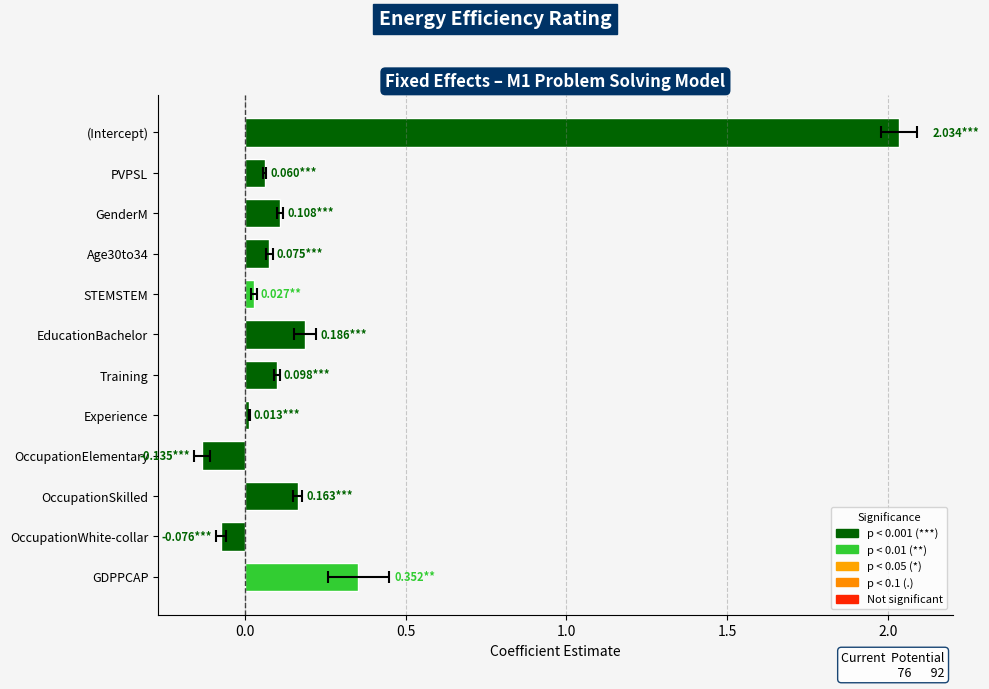

Does the chart contain any negative values?

Yes